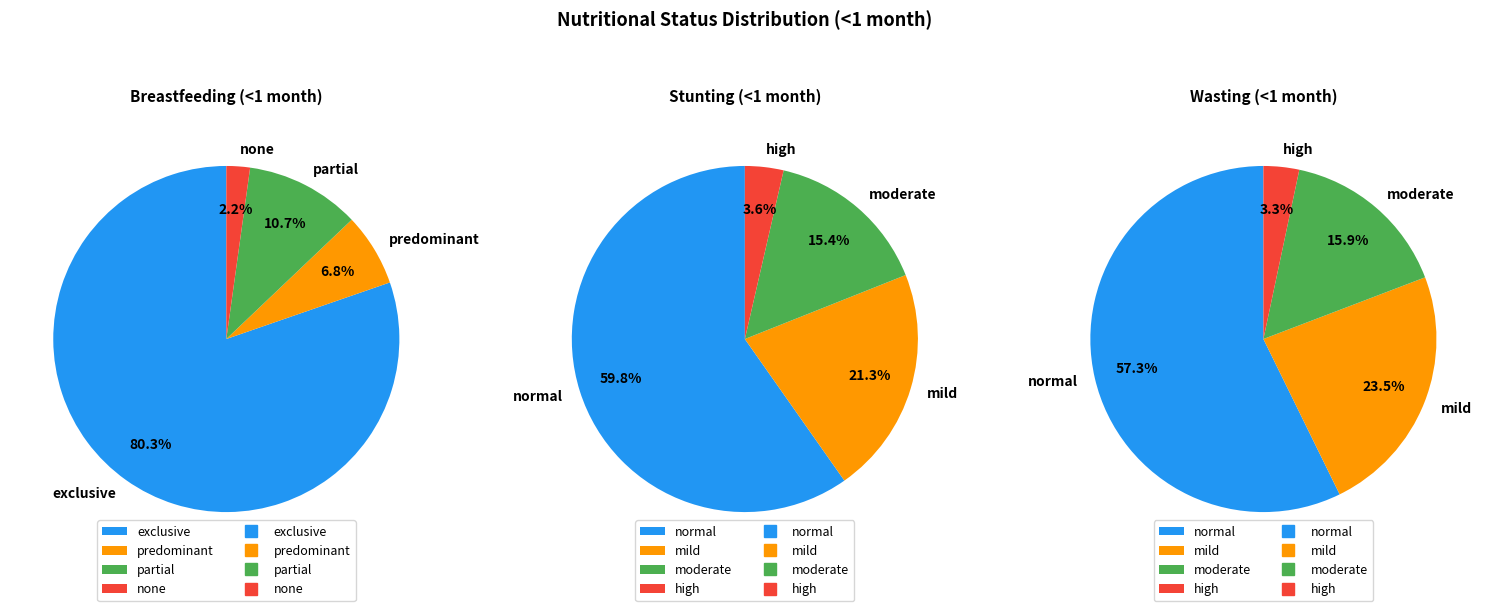

To the nearest percent, what is the combined percentage of moderate/partial and mild/predominant?

37%